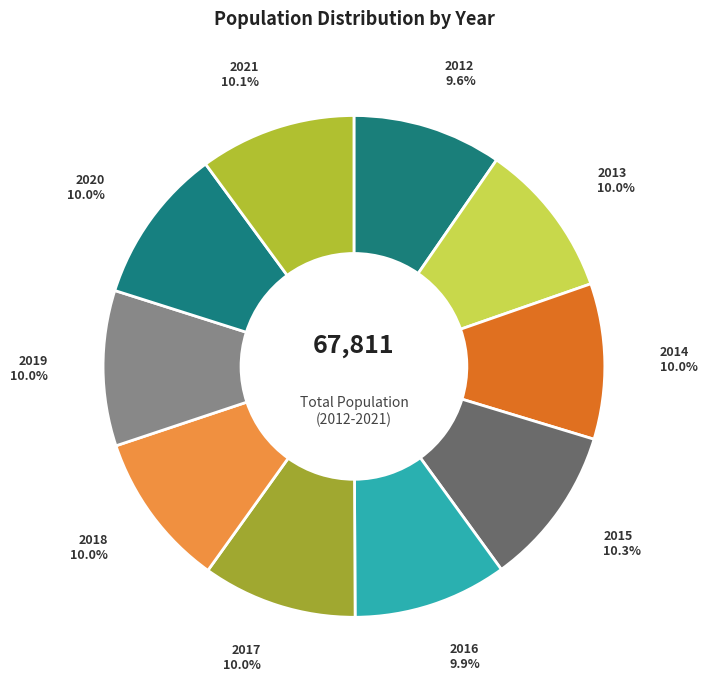

What portion of the pie excludes 2020?

90.0%